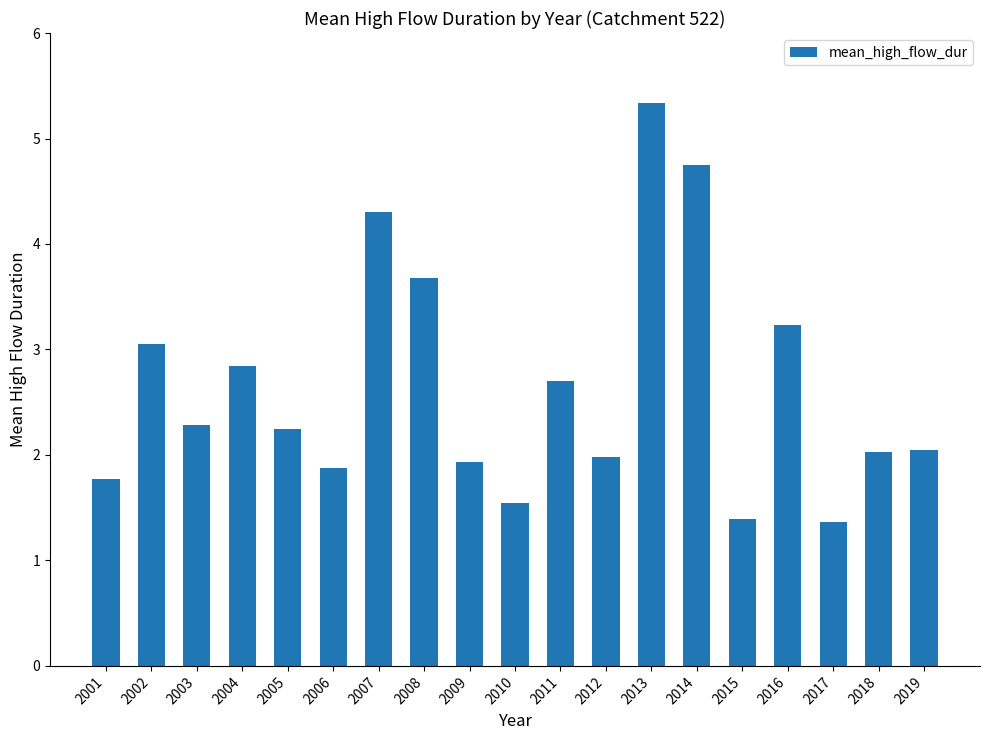

The chart shows a value of 3.2 at 2016. True or false?

True